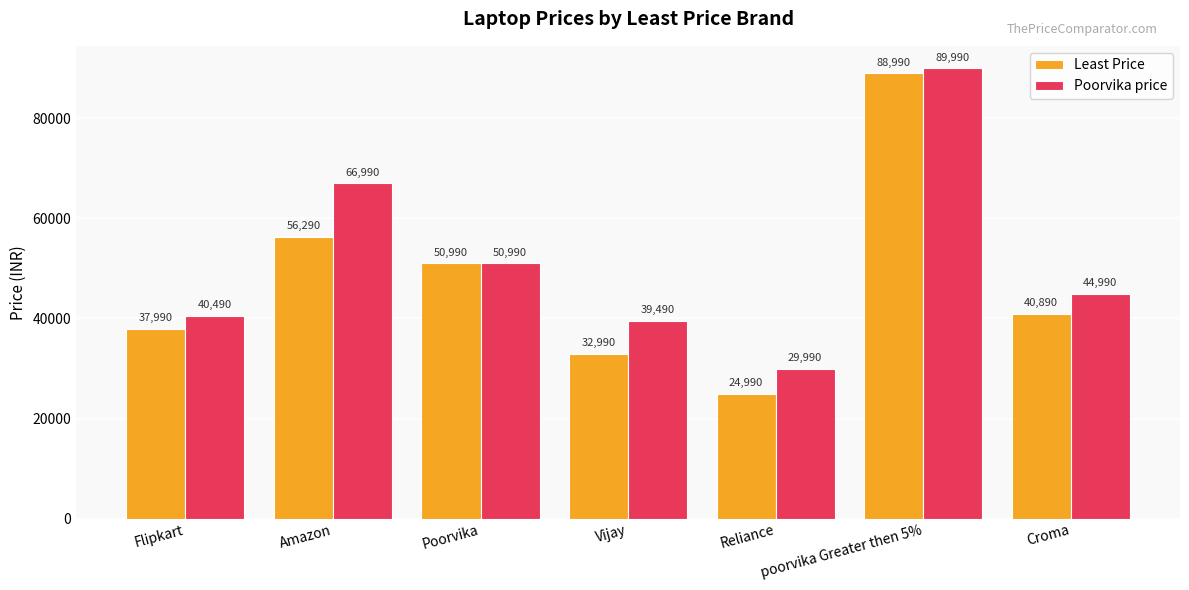

Which series has the widest spread of values?

Least Price